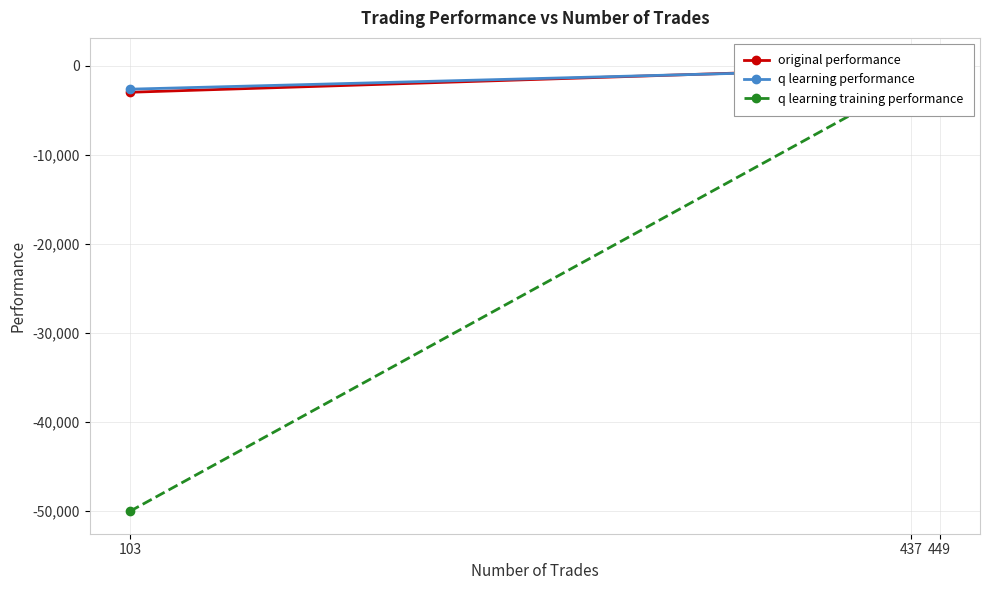

What is the difference between the maximum and minimum values in the q learning performance series?

3226.5